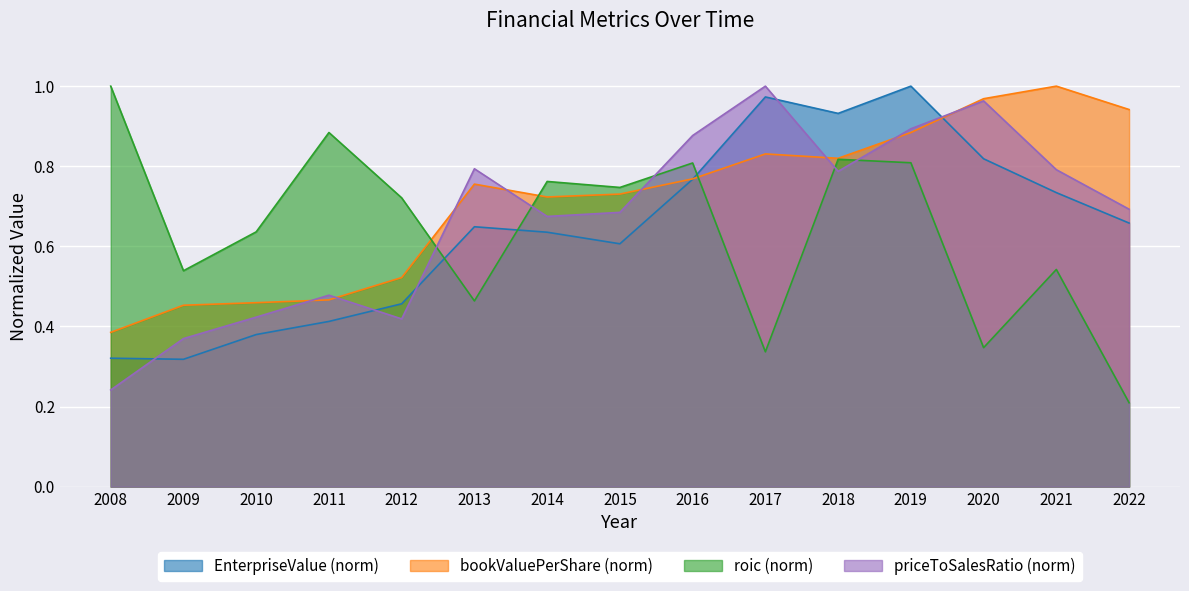

Rank the series by their maximum value, from lowest to highest.

EnterpriseValue, bookValuePerShare, roic, priceToSalesRatio